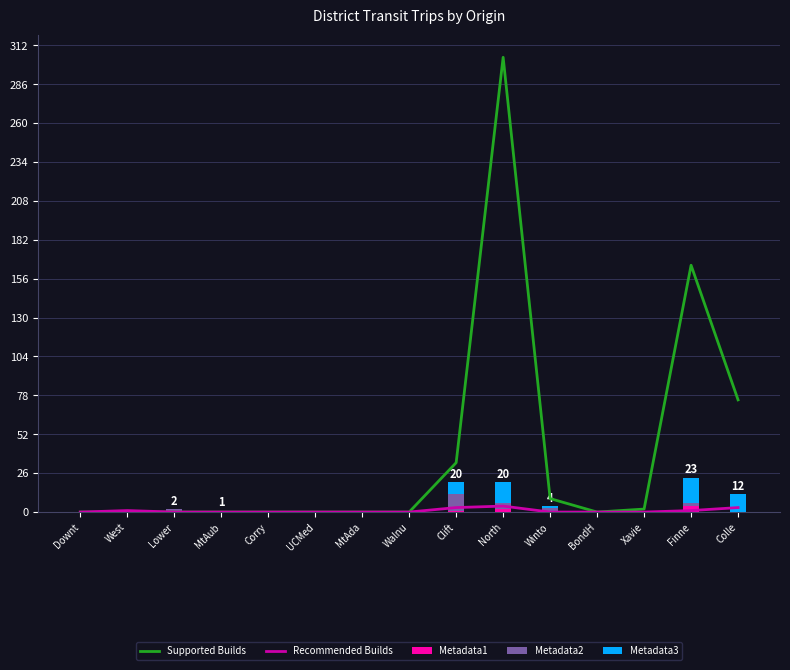

Which series has the largest total across all categories?

Supported Builds